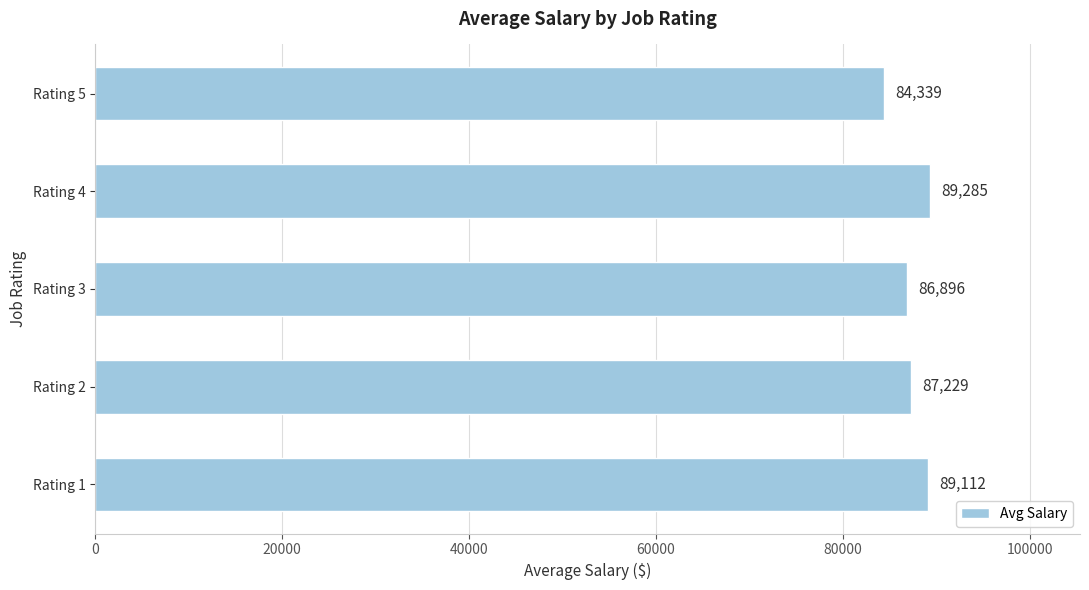

How many data points does each series have?

5